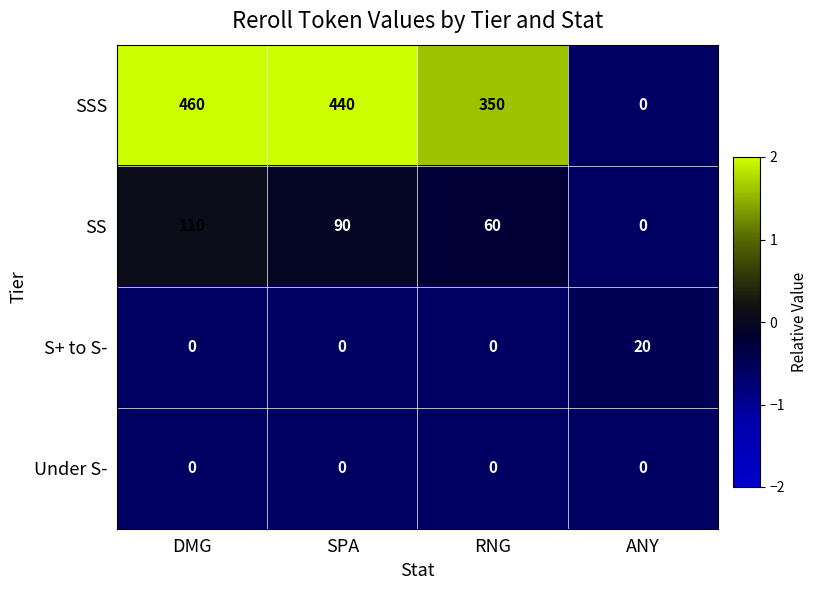

The value of SS at DMG is 162. True or false?

False